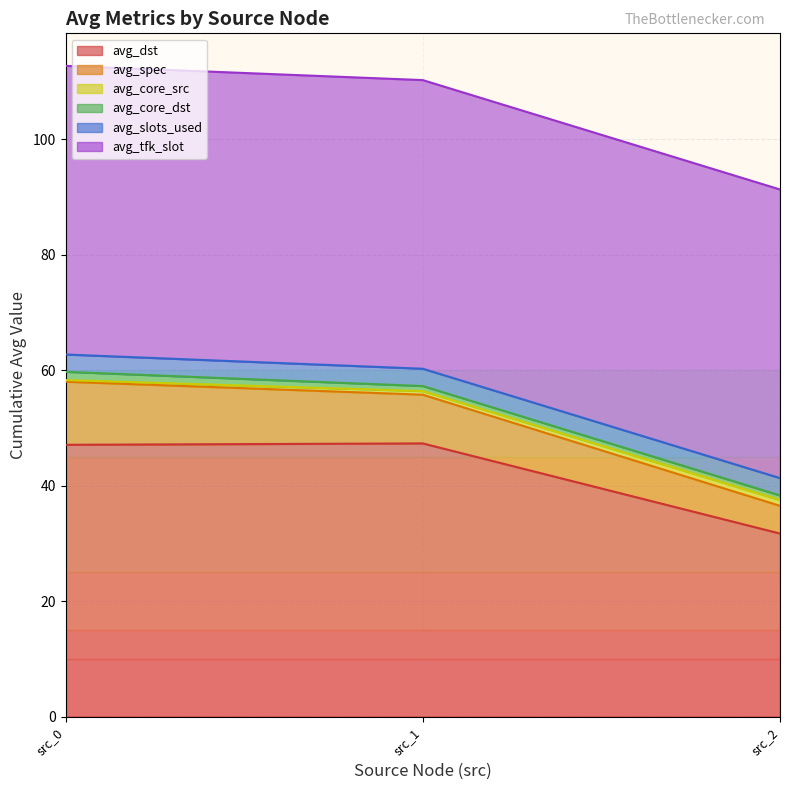

Does the chart display data point markers on the line(s)?

No